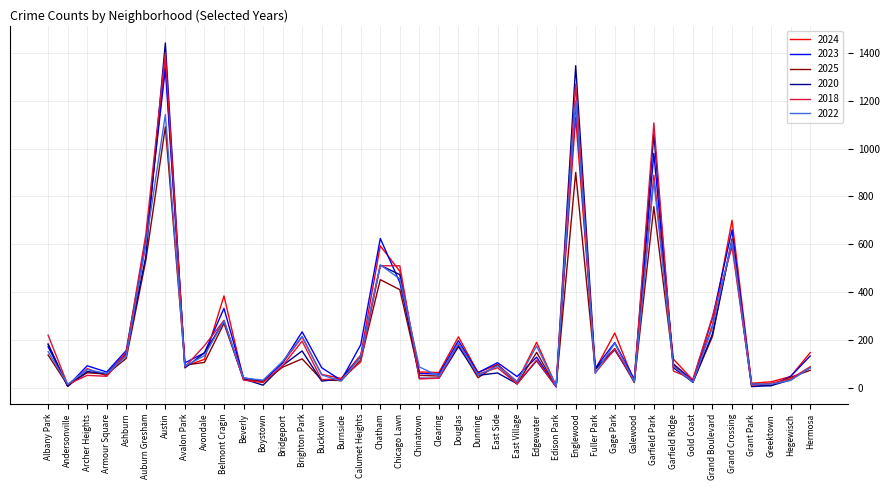

What are all the series names shown in the legend?

2024, 2023, 2025, 2020, 2018, 2022